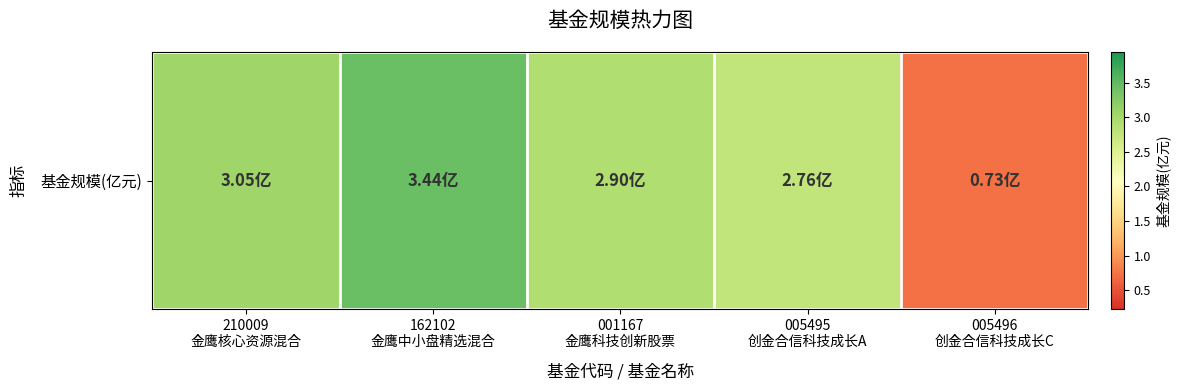

What is the difference between the maximum and second lowest values?

0.7